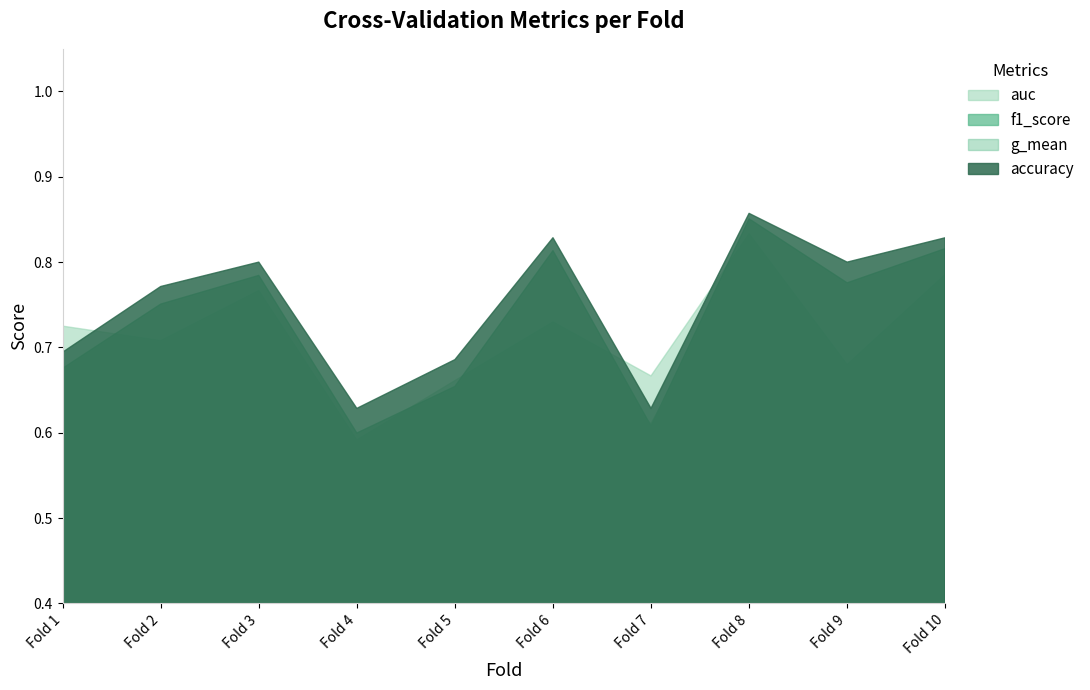

Which category has the highest value across all series?

Fold 8